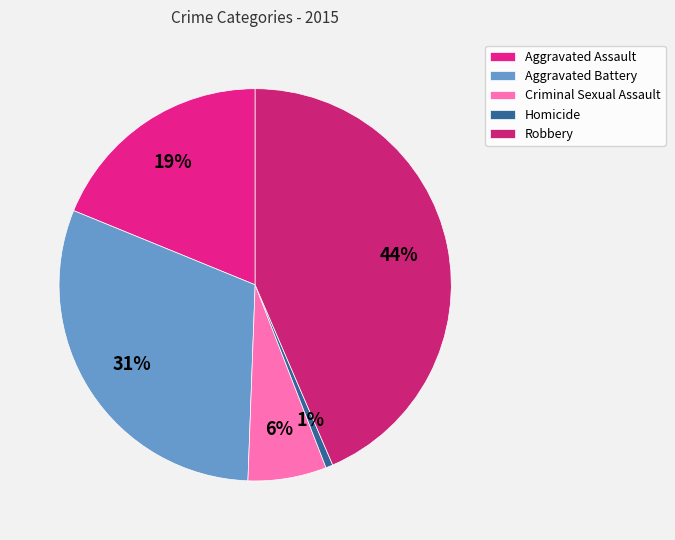

Rank the categories by value from highest to lowest.

Robbery, Aggravated Battery, Aggravated Assault, Criminal Sexual Assault, Homicide